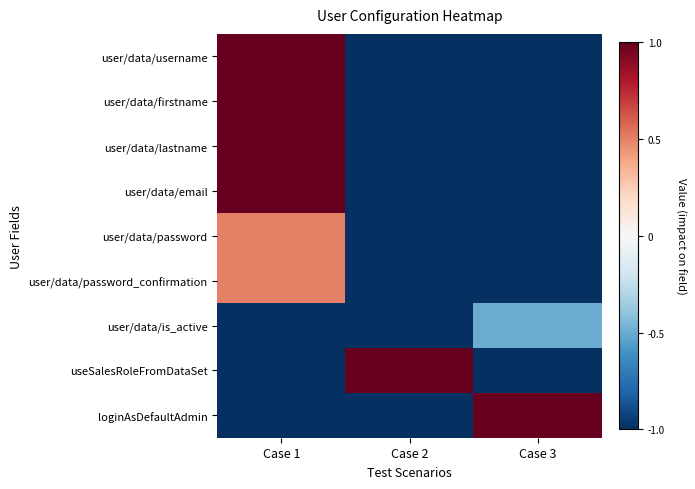

How many series are shown in this chart?

9